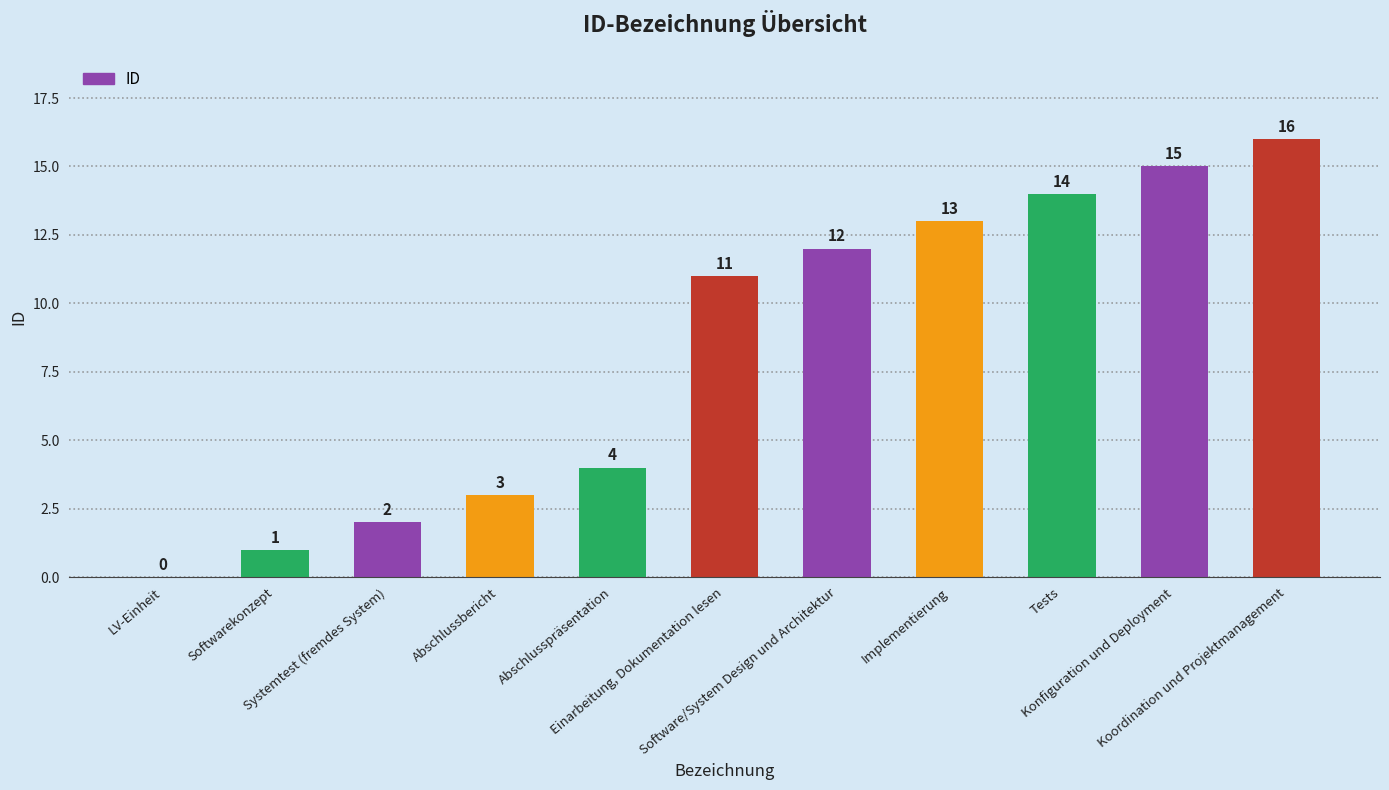

How many distinct data groups are displayed?

1